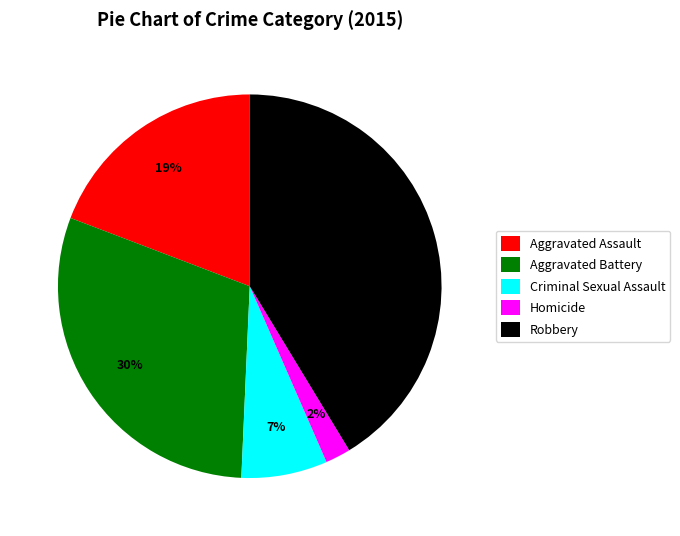

Is the sum of Aggravated Assault and Criminal Sexual Assault greater than half?

No